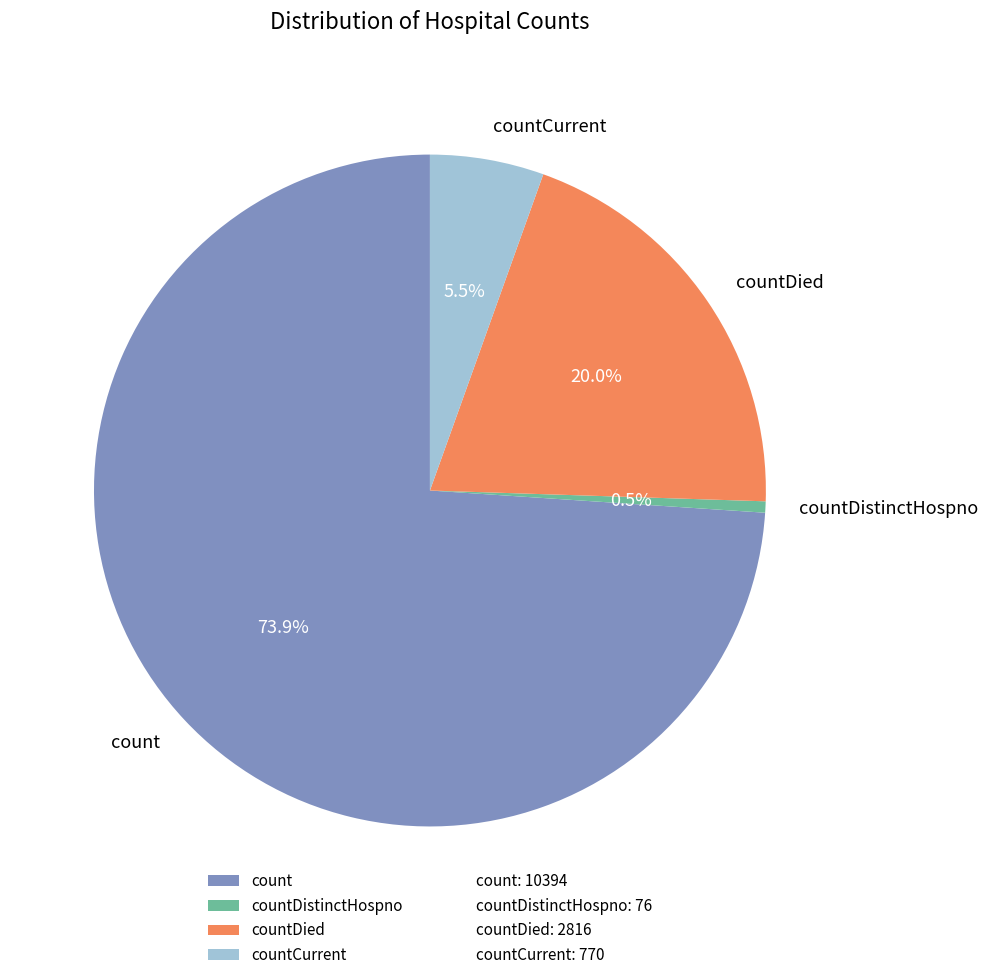

To the nearest percent, what percentage of the pie is countDied?

20%